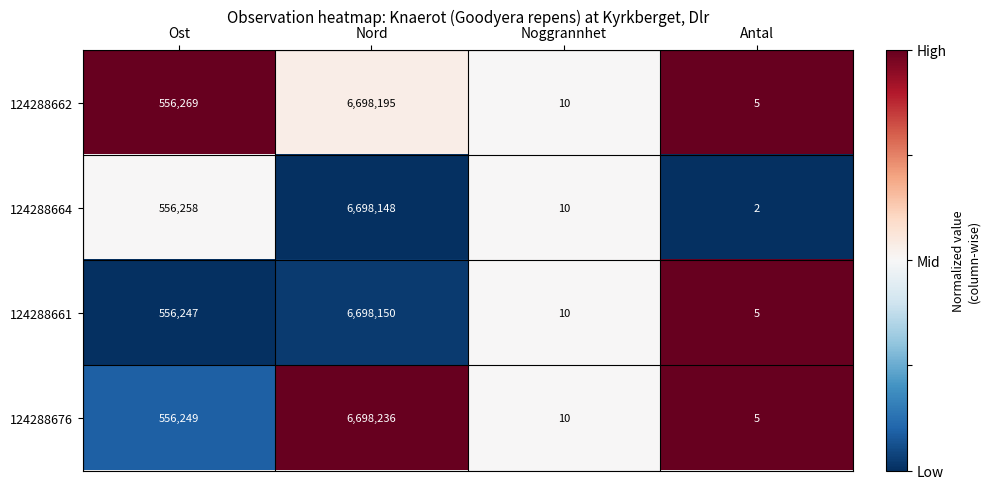

Count the number of categories in the chart.

4